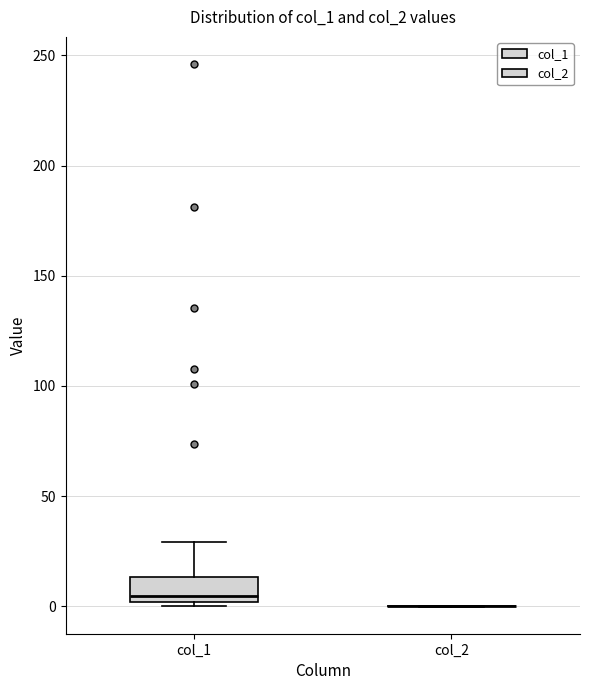

Which box is the tallest, from its lower edge to its upper edge?

col_1